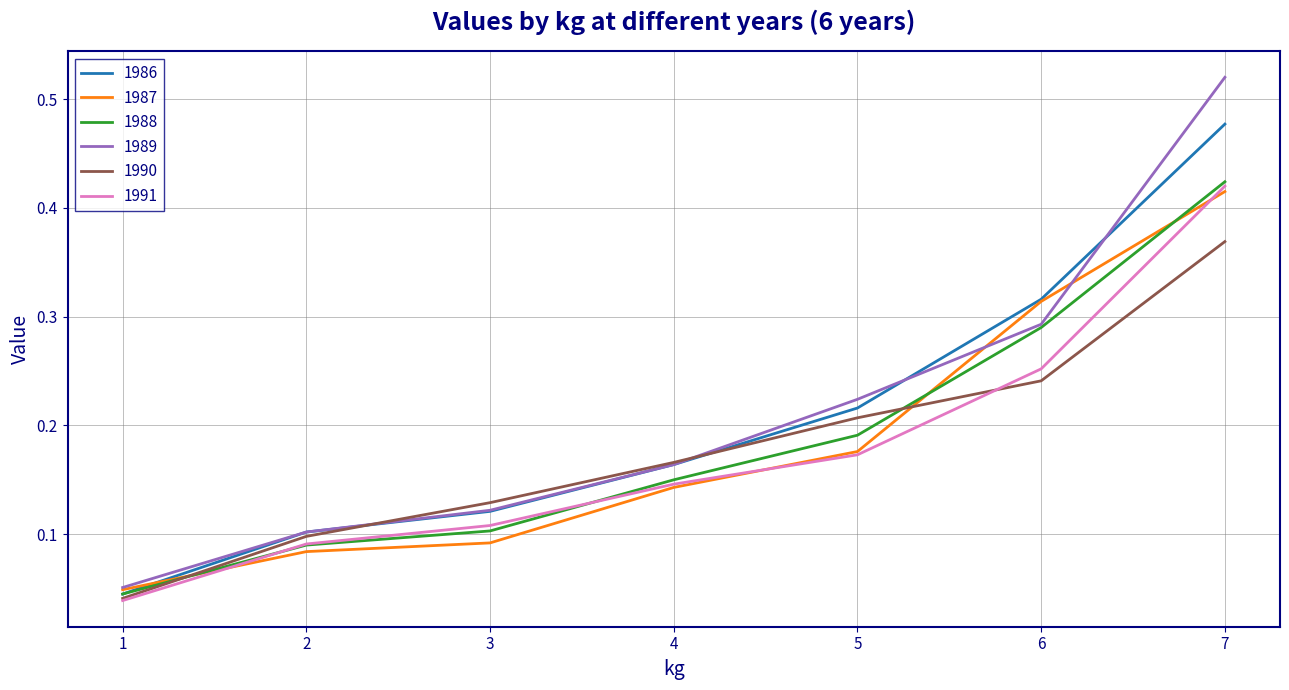

At which category does the chart reach its minimum across all series?

1